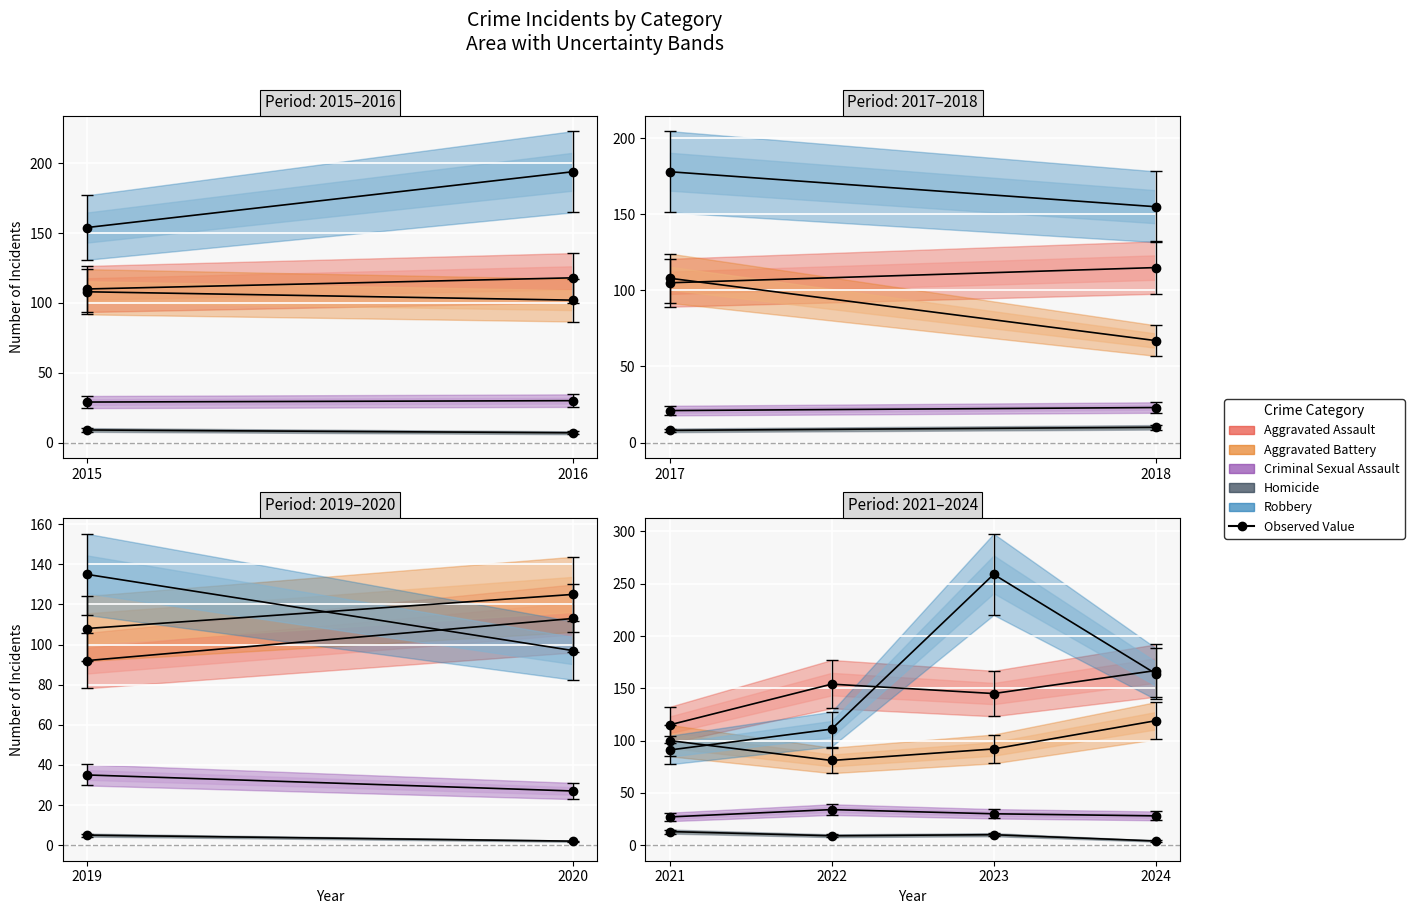

What is the maximum value for Homicide?

13